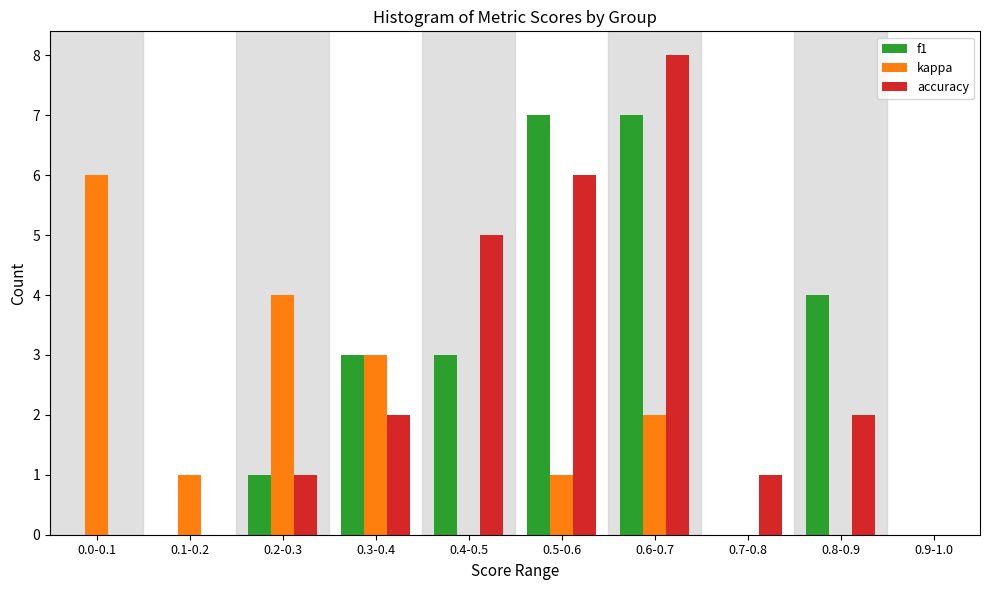

Reading left to right, transcribe all the data shown in this chart.

f1: 0.0-0.1=0	0.1-0.2=0	0.2-0.3=1	0.3-0.4=3	0.4-0.5=3	0.5-0.6=7	0.6-0.7=7	0.7-0.8=0	0.8-0.9=4	0.9-1.0=0
kappa: 0.0-0.1=6	0.1-0.2=1	0.2-0.3=4	0.3-0.4=3	0.4-0.5=0	0.5-0.6=1	0.6-0.7=2	0.7-0.8=0	0.8-0.9=0	0.9-1.0=0
accuracy: 0.0-0.1=0	0.1-0.2=0	0.2-0.3=1	0.3-0.4=2	0.4-0.5=5	0.5-0.6=6	0.6-0.7=8	0.7-0.8=1	0.8-0.9=2	0.9-1.0=0